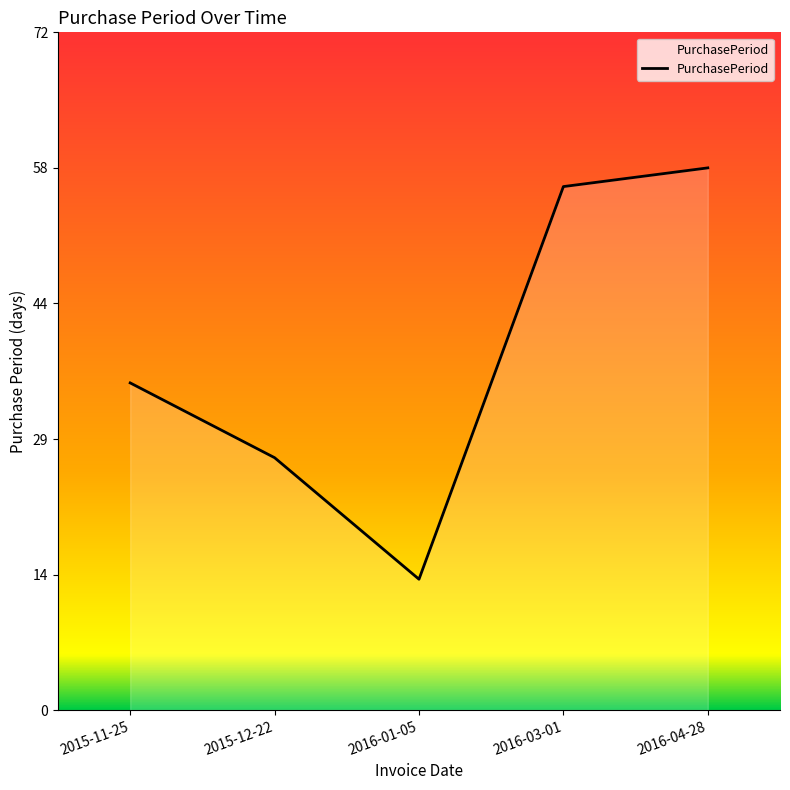

Which label corresponds to the smallest value in the chart?

2016-01-05